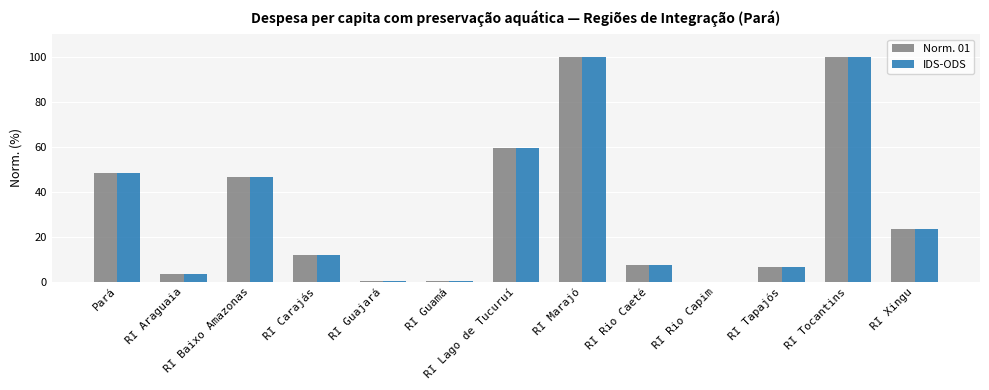

At which label is IDS-ODS closest to 50?

Pará